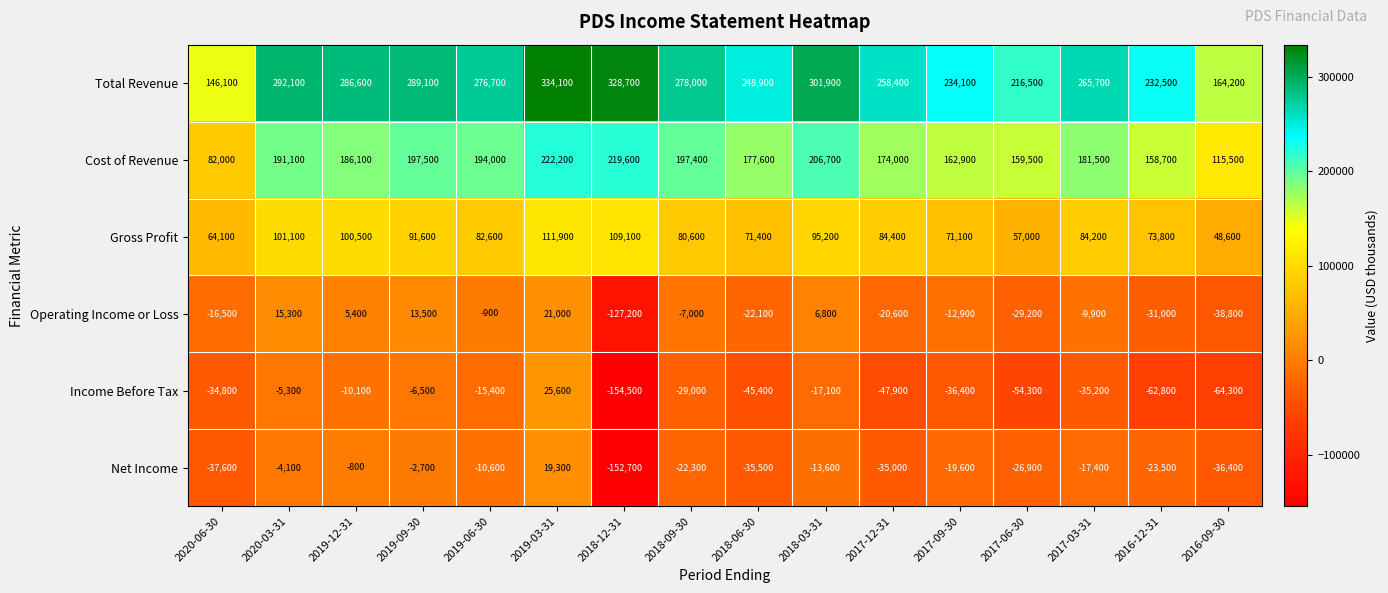

At which category does the chart reach its minimum across all series?

2018-12-31